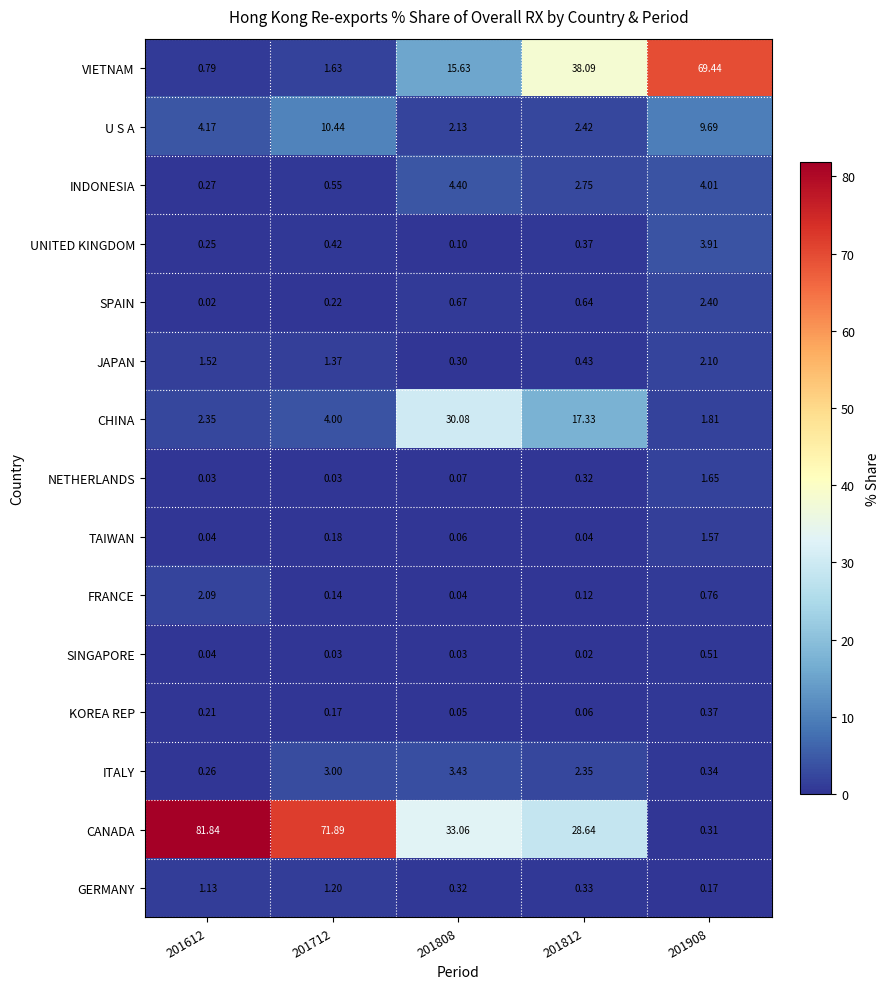

Which category has the highest value across all series?

201612